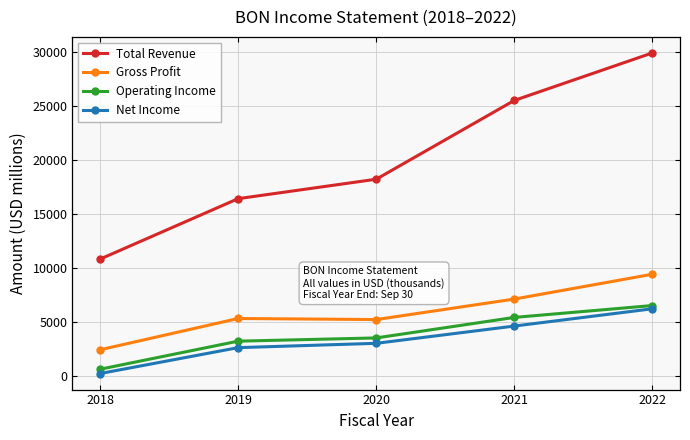

The value of Operating Income at 2021 is 5400. True or false?

True